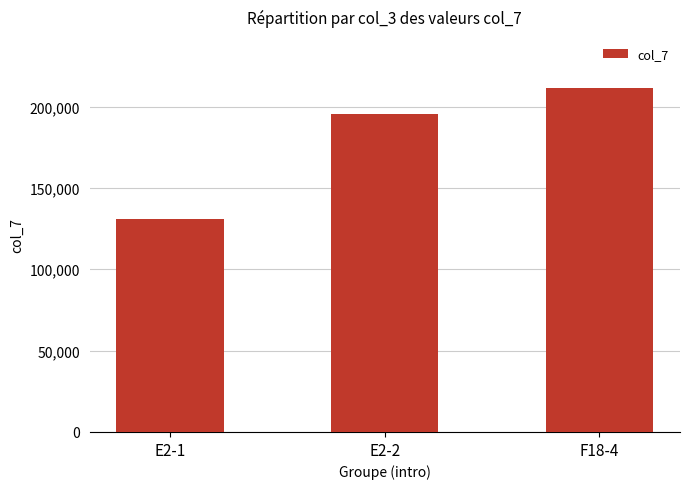

How many series are shown in this chart?

1